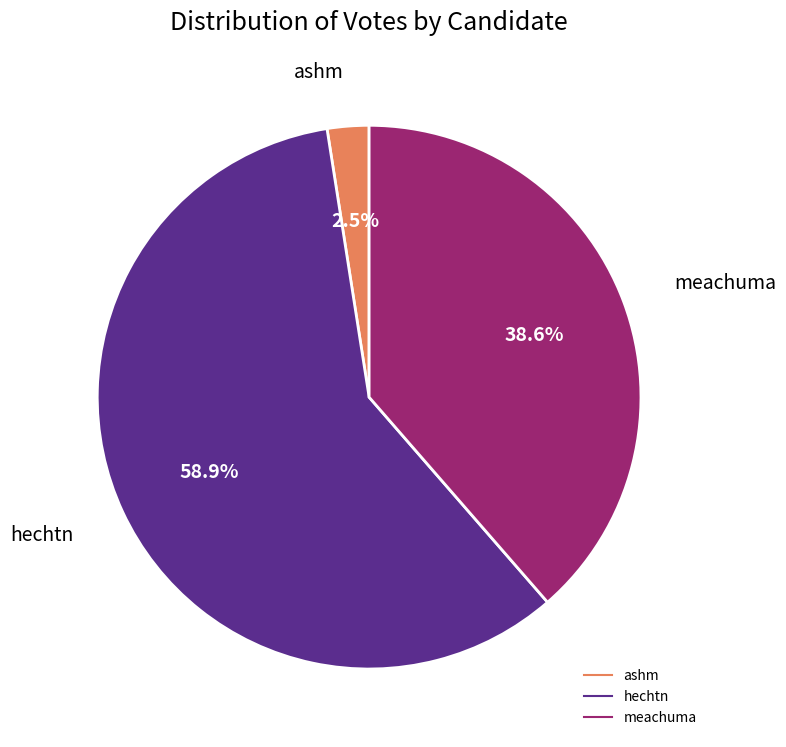

Does any single category account for the majority?

Yes